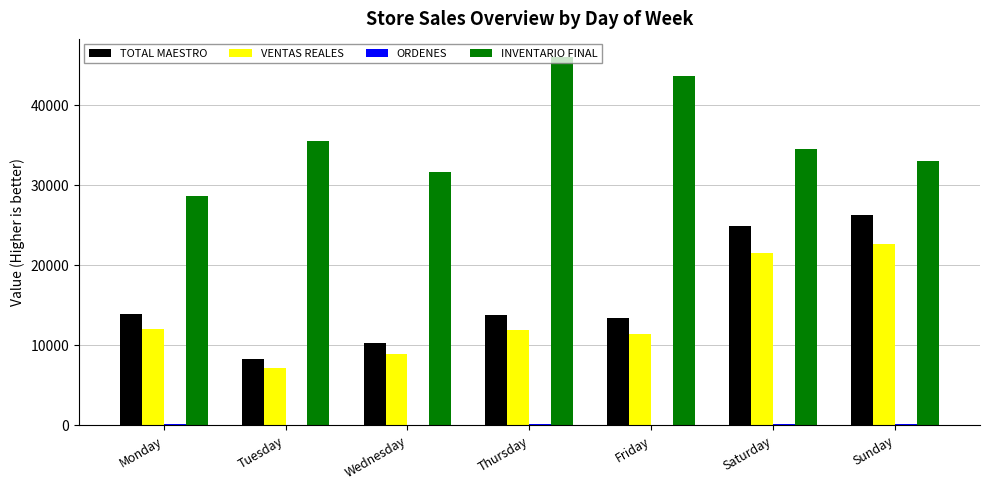

True or false: TOTAL MAESTRO has a value of 2136.1 at Tuesday.

False